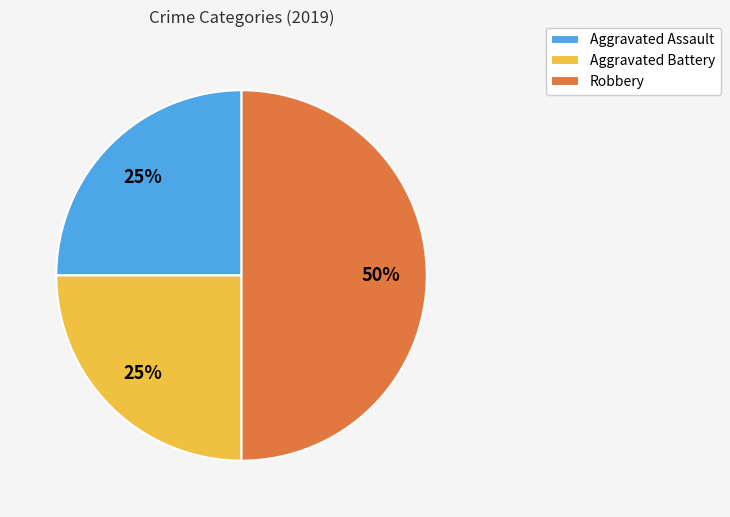

How many segments does this pie chart have?

3